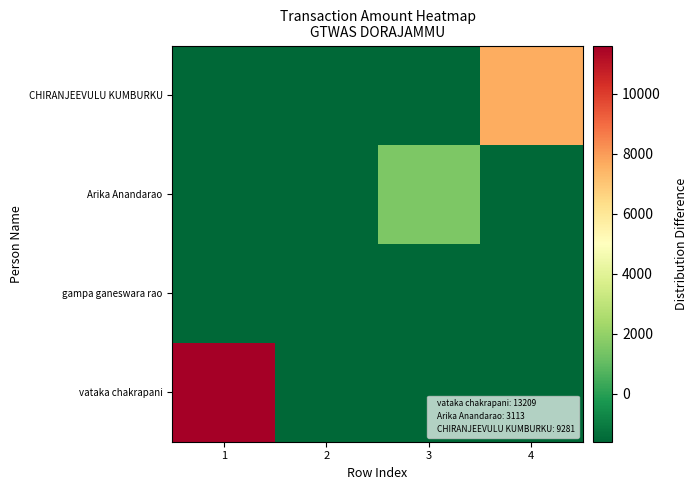

At 1, list the series in order from smallest to largest.

gampa ganeswara rao, Arika Anandarao, CHIRANJEEVULU KUMBURKU, vataka chakrapani